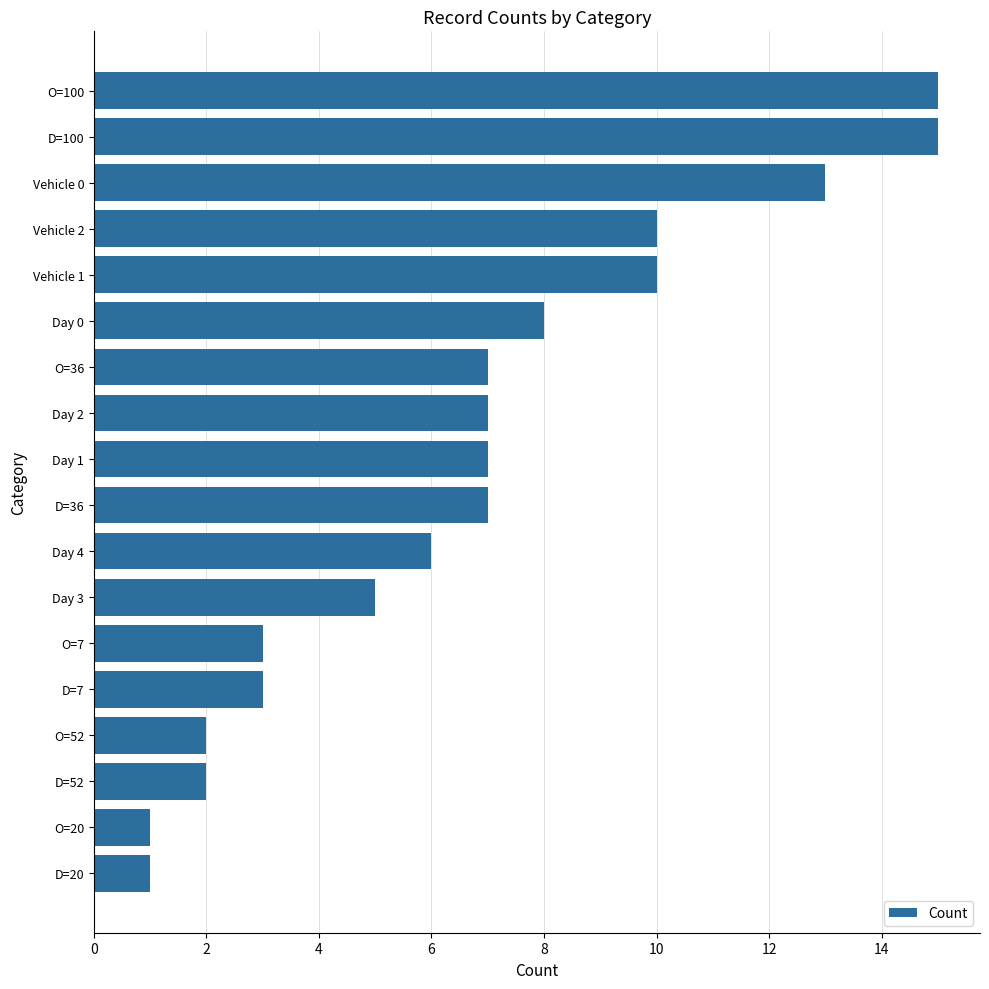

What is the label of the 2nd bar from the bottom?

O=20